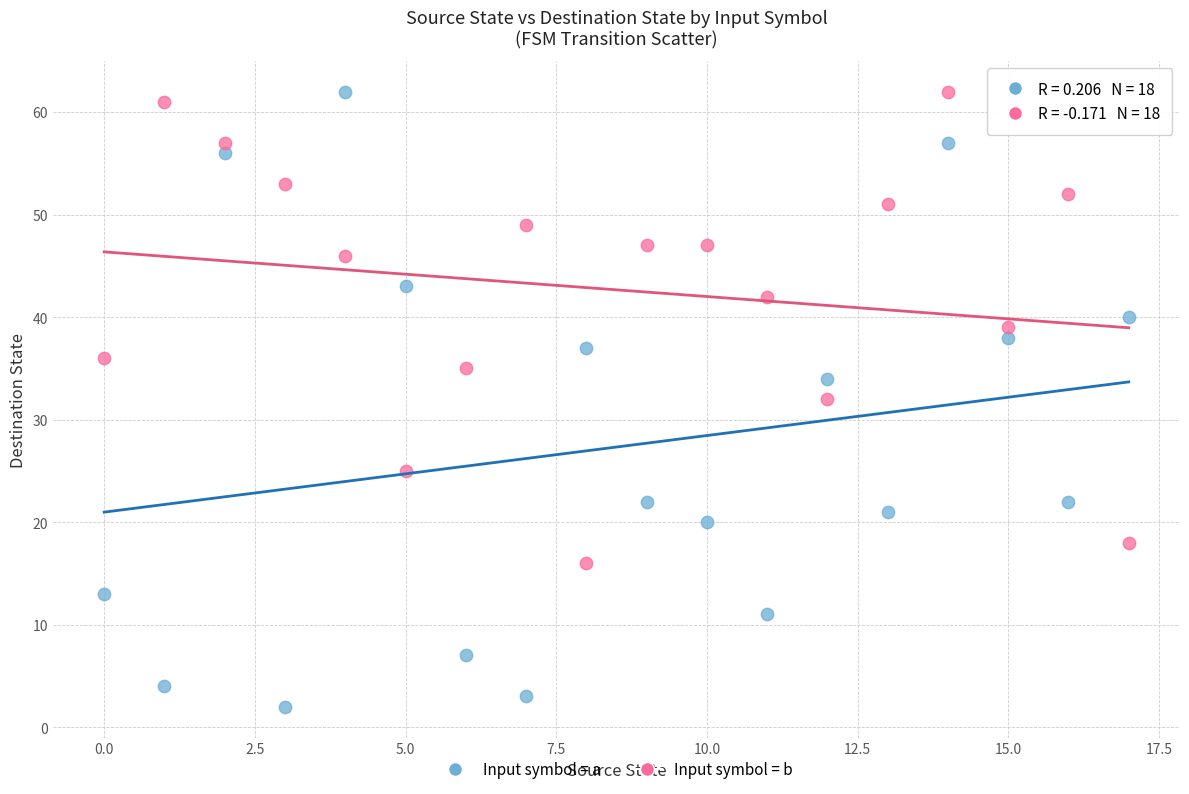

Which series reaches the minimum Y coordinate?

Input symbol = a